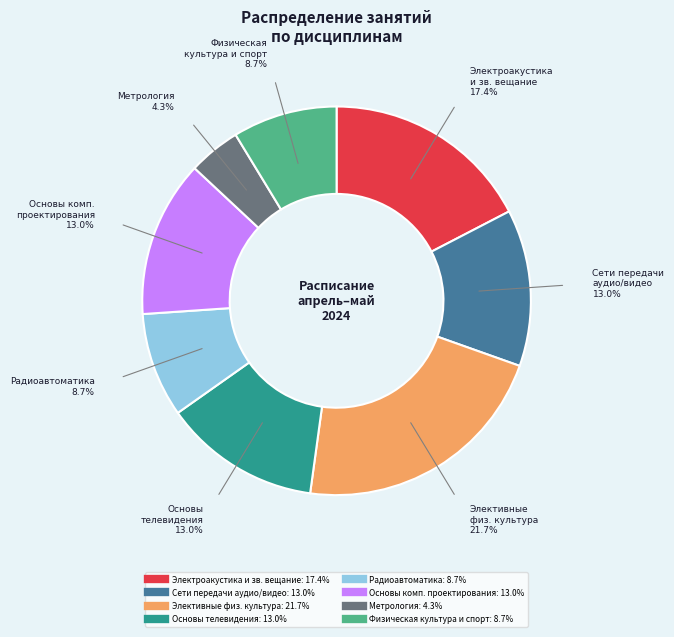

Is there a majority slice in this chart?

No